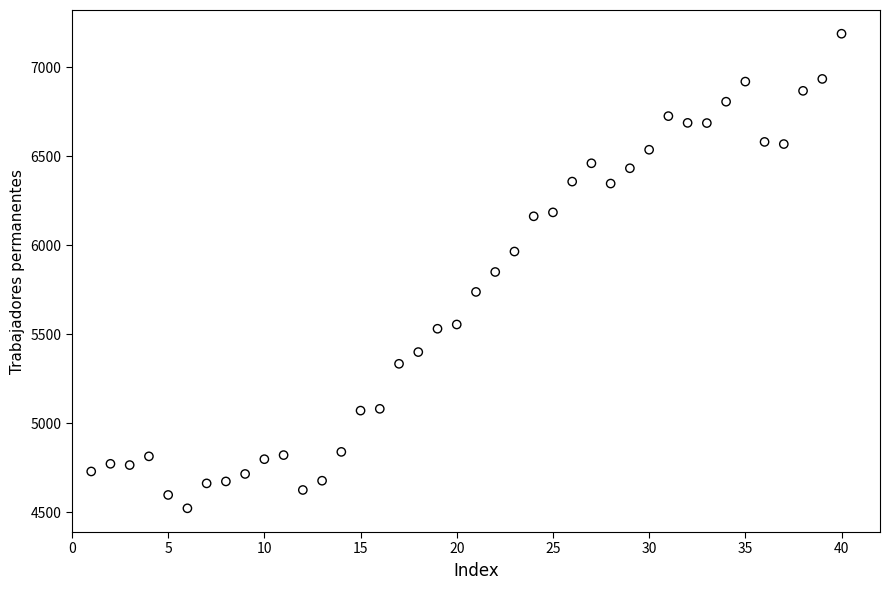

What is the range of X values (max minus min)?

39